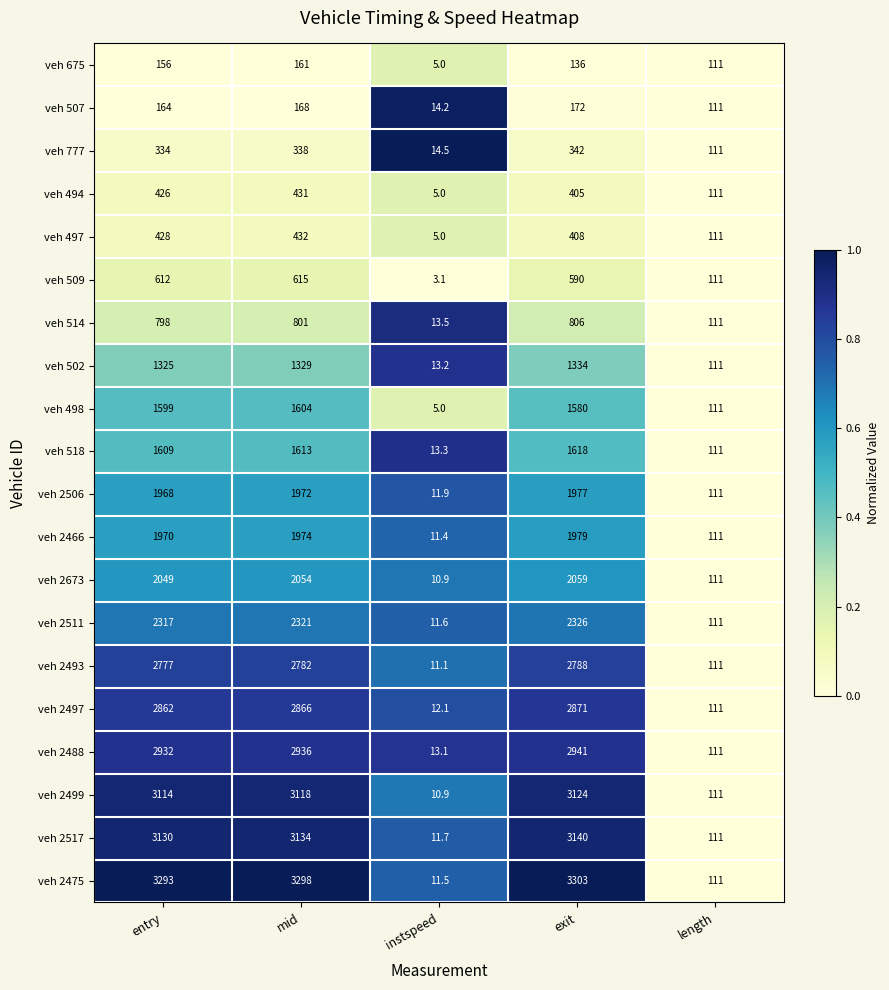

How many categories are shown in the chart?

5